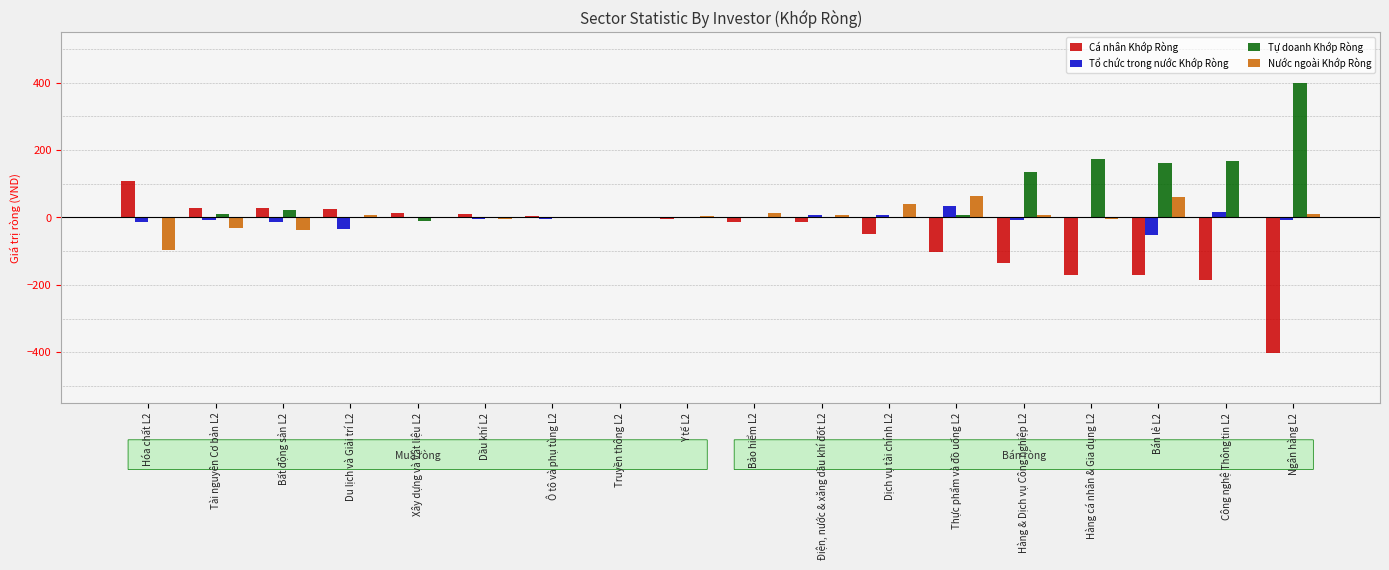

Which series has the largest total across all categories?

Tự doanh Khớp Ròng